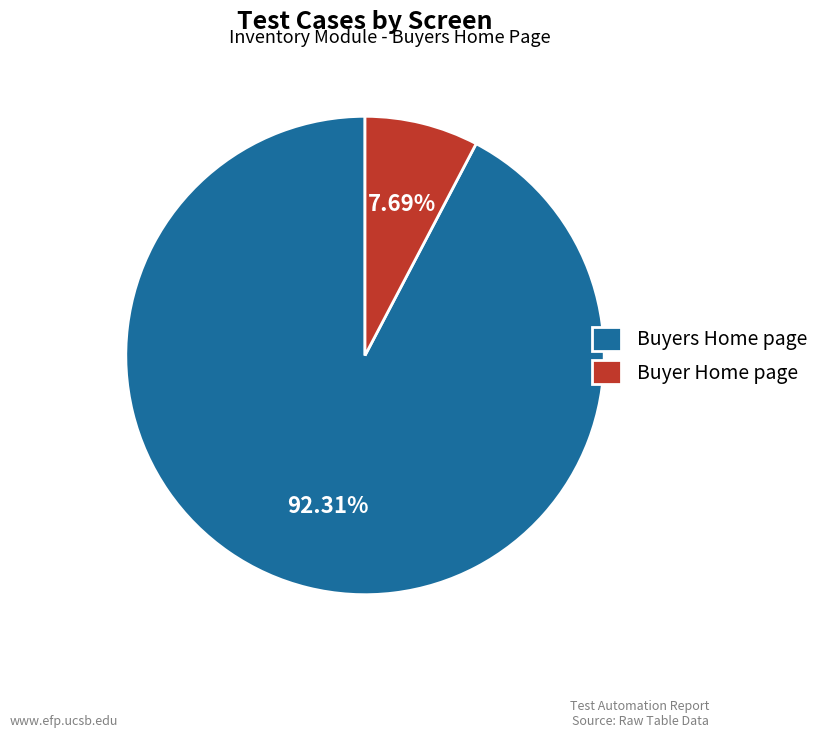

Which slice is the largest?

Buyers Home page